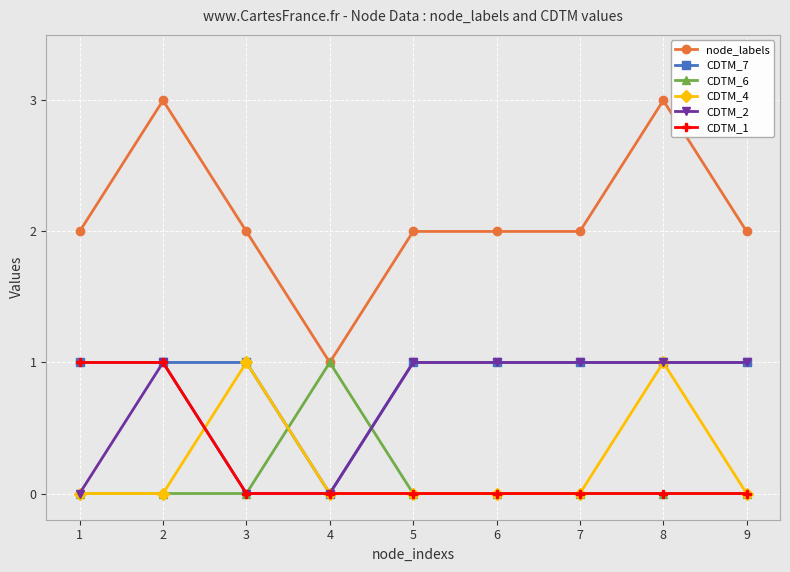

What are all the series names shown in the legend?

node_labels, CDTM_7, CDTM_6, CDTM_4, CDTM_2, CDTM_1